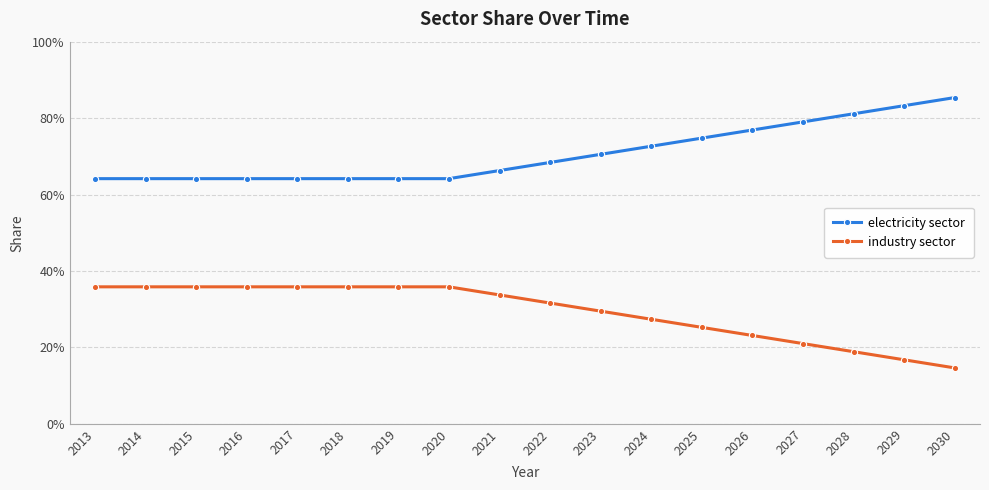

What value does the industry sector series have at 2015?

0.4